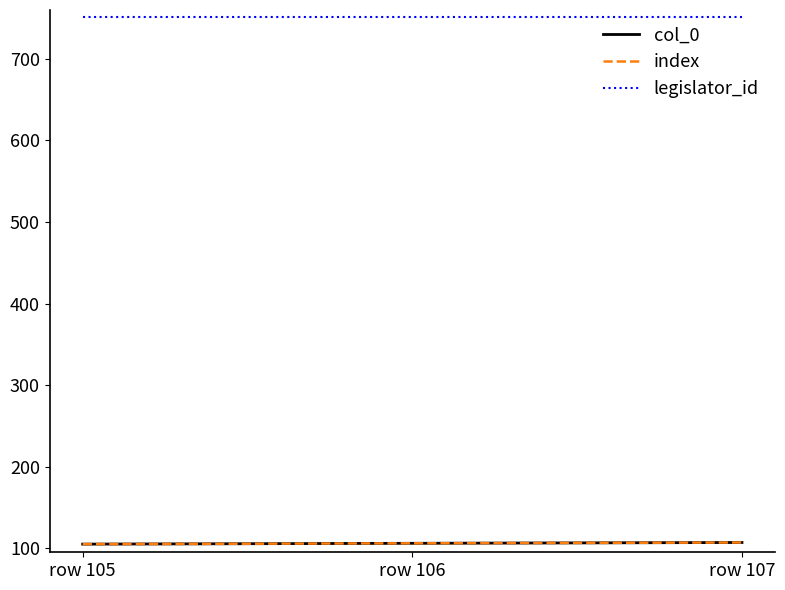

Is it true that legislator_id equals 752 at row 107?

True